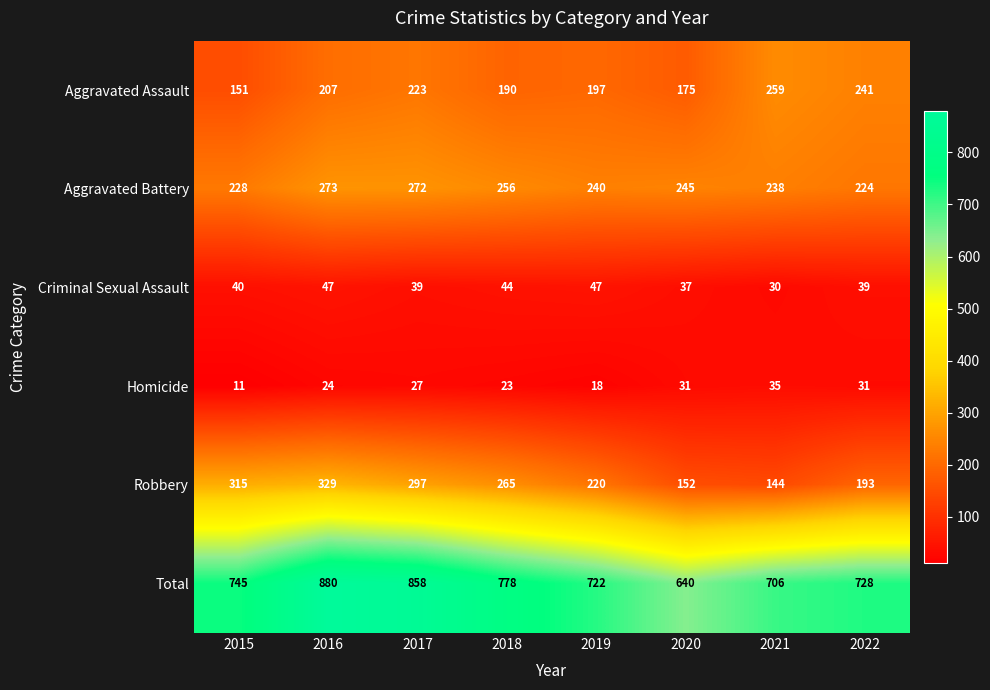

Count the number of data series in this chart.

6